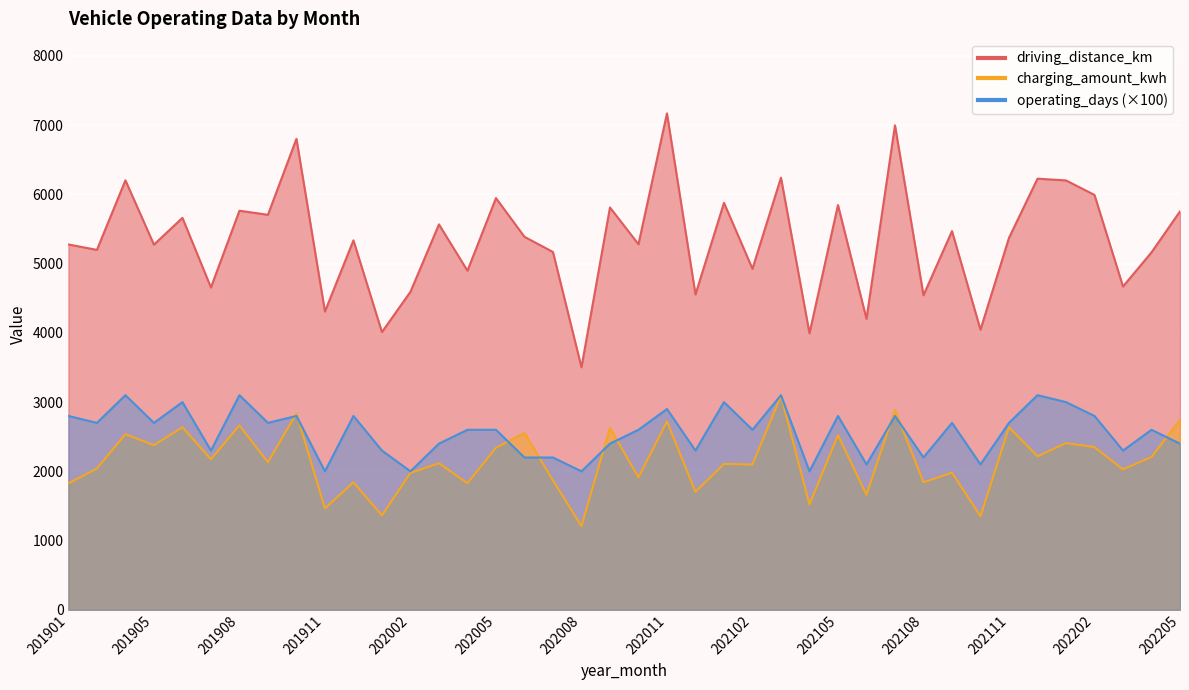

What is the difference between the maximum and minimum values in the driving_distance_km series?

3667.3